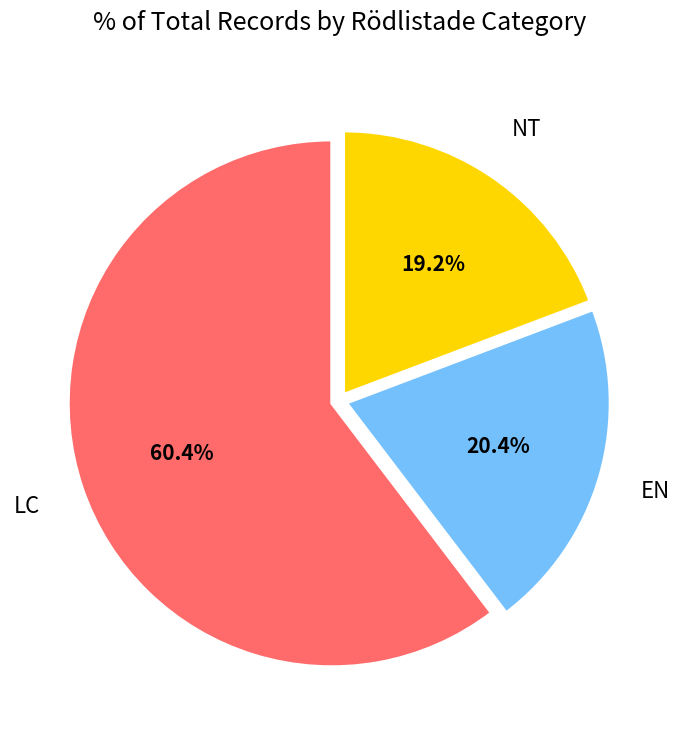

Which category has the biggest portion of the pie?

LC (Rikfruktig blemlav)